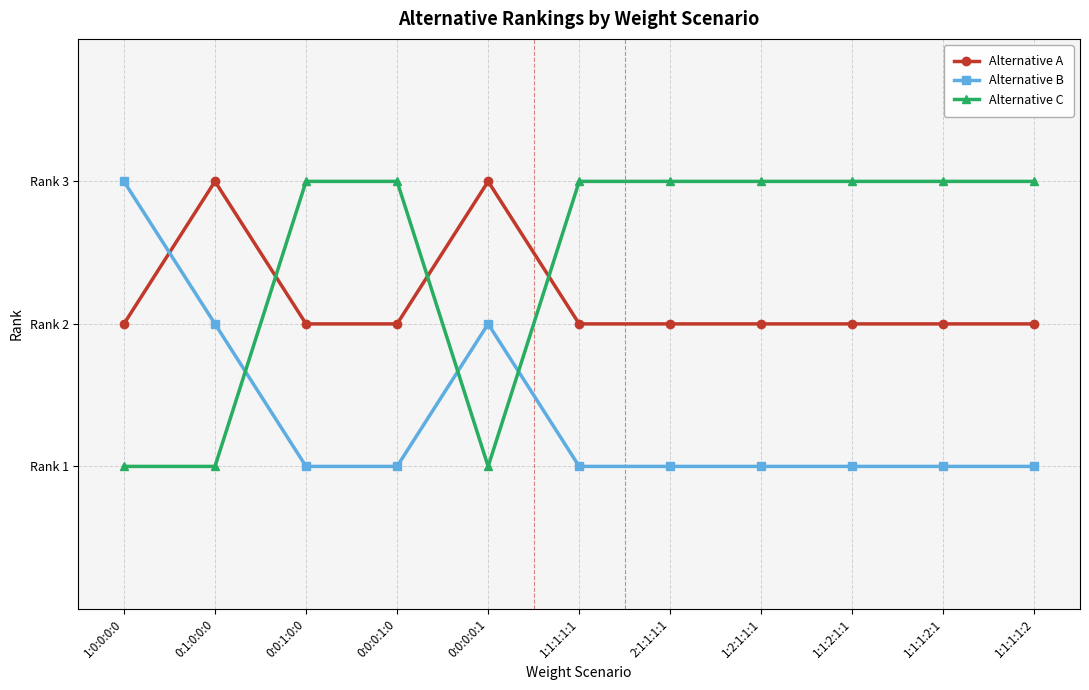

Count the Alternative C values in the range 1 to 3.

11